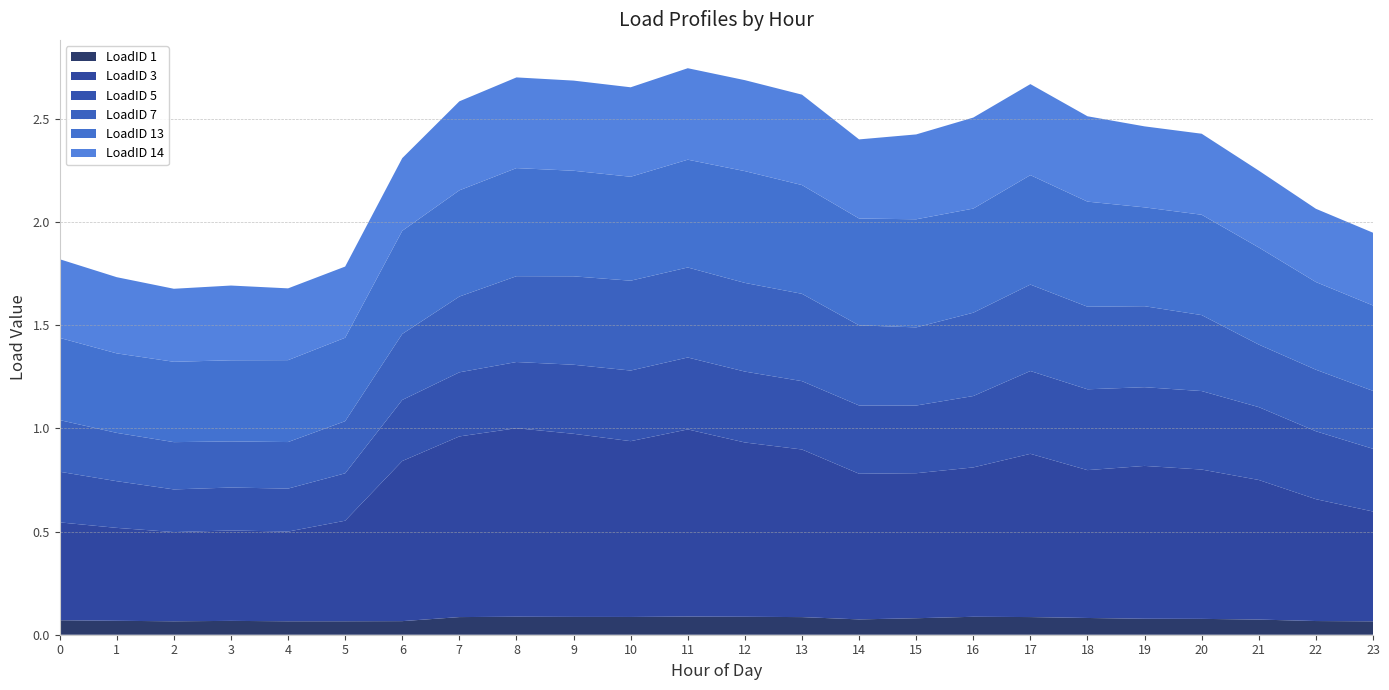

Reading left to right, what are all the values shown in this chart?

LoadID 1: 0=0.1	1=0.1	2=0.1	3=0.1	4=0.1	5=0.1	6=0.1	7=0.1	8=0.1	9=0.1	10=0.1	11=0.1	12=0.1	13=0.1	14=0.1	15=0.1	16=0.1	17=0.1	18=0.1	19=0.1	20=0.1	21=0.1	22=0.1	23=0.1
LoadID 3: 0=0.5	1=0.5	2=0.4	3=0.4	4=0.4	5=0.5	6=0.8	7=0.9	8=0.9	9=0.9	10=0.9	11=0.9	12=0.8	13=0.8	14=0.7	15=0.7	16=0.7	17=0.8	18=0.7	19=0.7	20=0.7	21=0.7	22=0.6	23=0.5
LoadID 5: 0=0.2	1=0.2	2=0.2	3=0.2	4=0.2	5=0.2	6=0.3	7=0.3	8=0.3	9=0.3	10=0.3	11=0.3	12=0.3	13=0.3	14=0.3	15=0.3	16=0.3	17=0.4	18=0.4	19=0.4	20=0.4	21=0.4	22=0.3	23=0.3
LoadID 7: 0=0.3	1=0.2	2=0.2	3=0.2	4=0.2	5=0.3	6=0.3	7=0.4	8=0.4	9=0.4	10=0.4	11=0.4	12=0.4	13=0.4	14=0.4	15=0.4	16=0.4	17=0.4	18=0.4	19=0.4	20=0.4	21=0.3	22=0.3	23=0.3
LoadID 13: 0=0.4	1=0.4	2=0.4	3=0.4	4=0.4	5=0.4	6=0.5	7=0.5	8=0.5	9=0.5	10=0.5	11=0.5	12=0.5	13=0.5	14=0.5	15=0.5	16=0.5	17=0.5	18=0.5	19=0.5	20=0.5	21=0.5	22=0.4	23=0.4
LoadID 14: 0=0.4	1=0.4	2=0.4	3=0.4	4=0.3	5=0.3	6=0.4	7=0.4	8=0.4	9=0.4	10=0.4	11=0.4	12=0.4	13=0.4	14=0.4	15=0.4	16=0.4	17=0.4	18=0.4	19=0.4	20=0.4	21=0.4	22=0.4	23=0.4